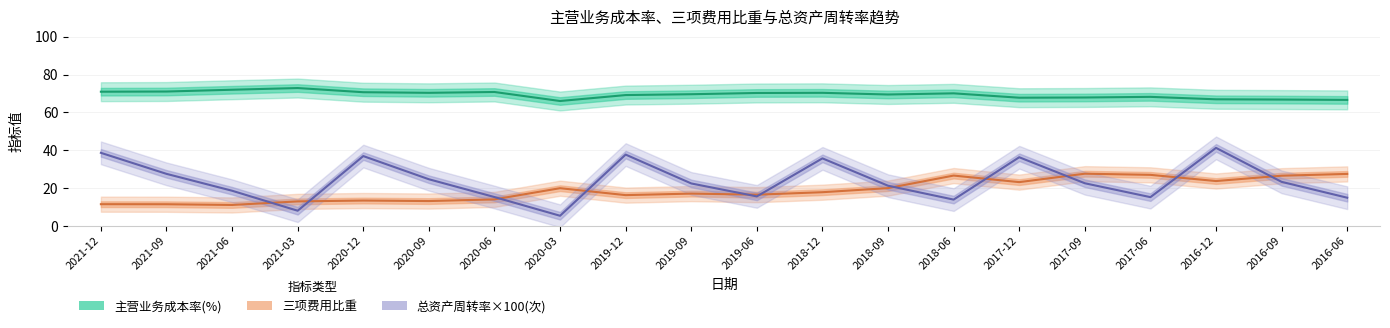

What is the difference between the 主营业务成本率(%) values at 2017-12 and 2019-12?

1.4